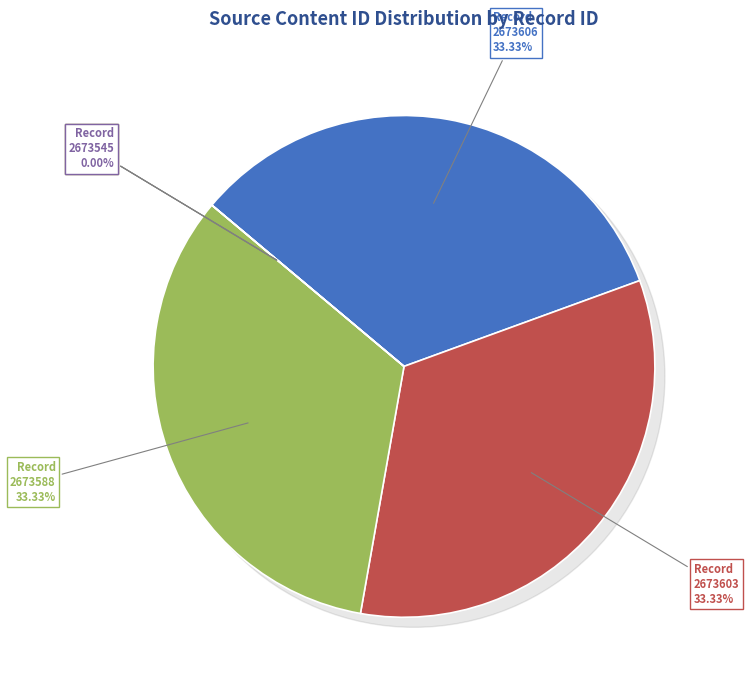

To the nearest percent, what is the difference between the largest and smallest slice percentages?

33%